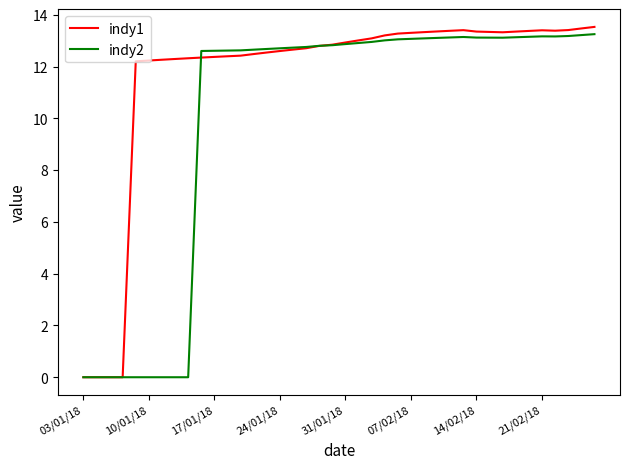

What is the maximum value shown in the chart?

13.5